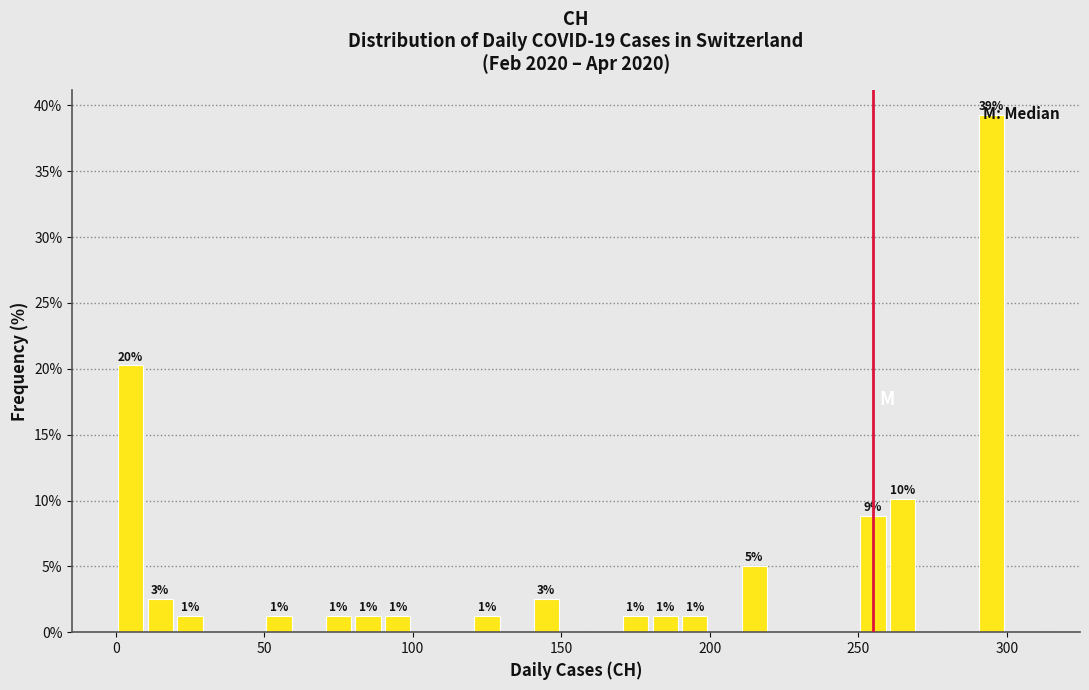

Around what value on the x-axis is the tallest bar? Give the approximate position of its centre, as read against the axis.

295